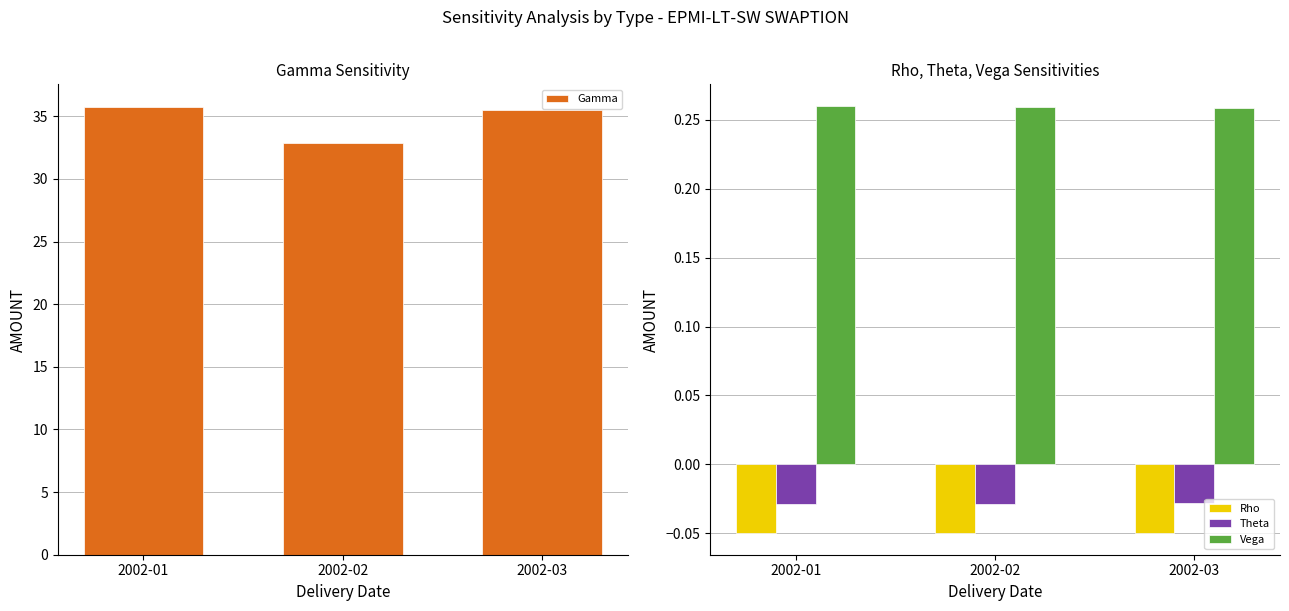

What is the total value across all series at 2002-02?

33.1